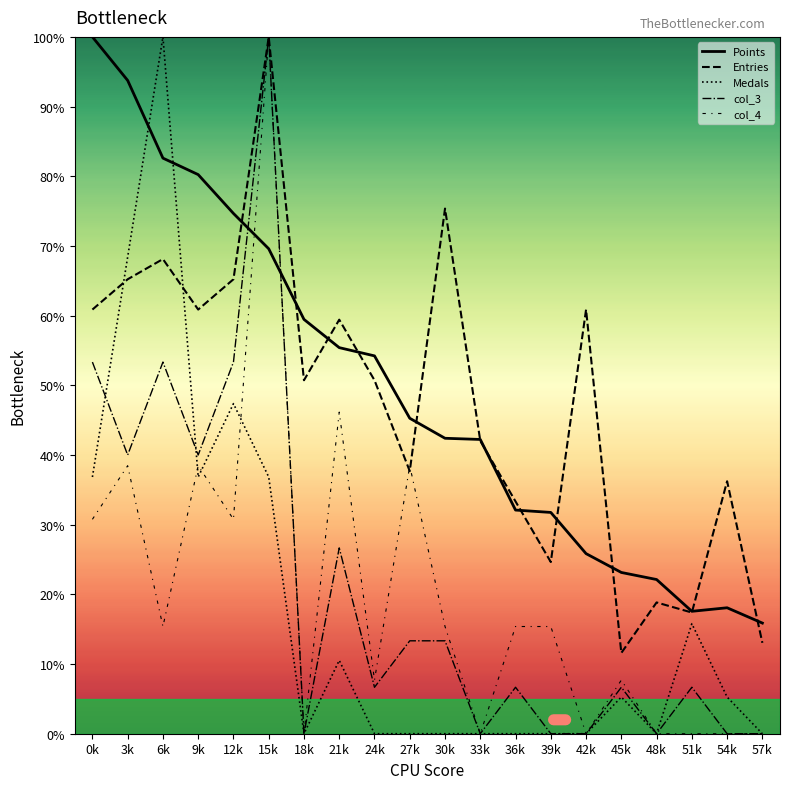

Rank the series by their maximum value, from highest to lowest.

Points, Entries, Medals, col_3, col_4